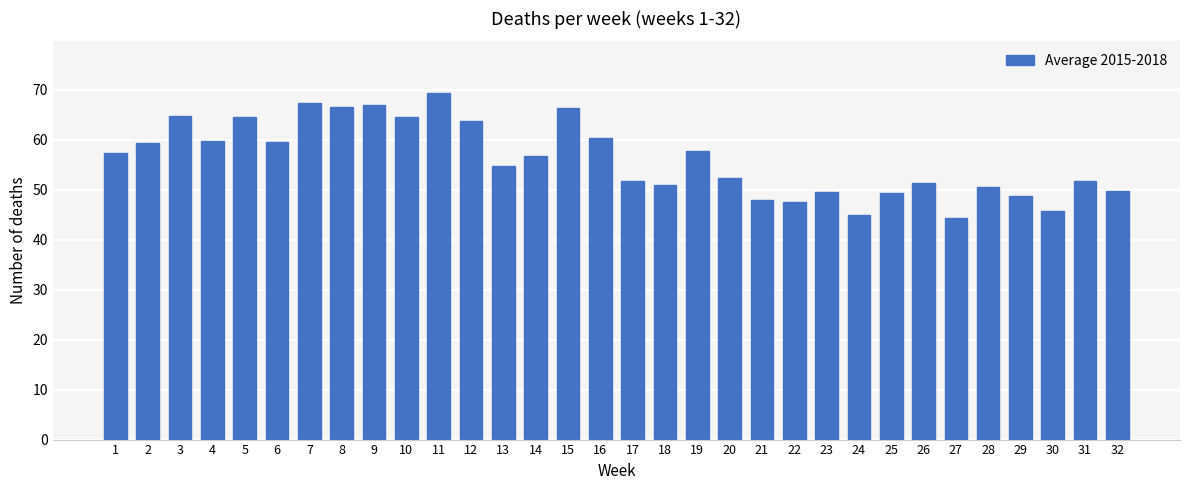

What is the difference between the second highest and minimum values?

23.0